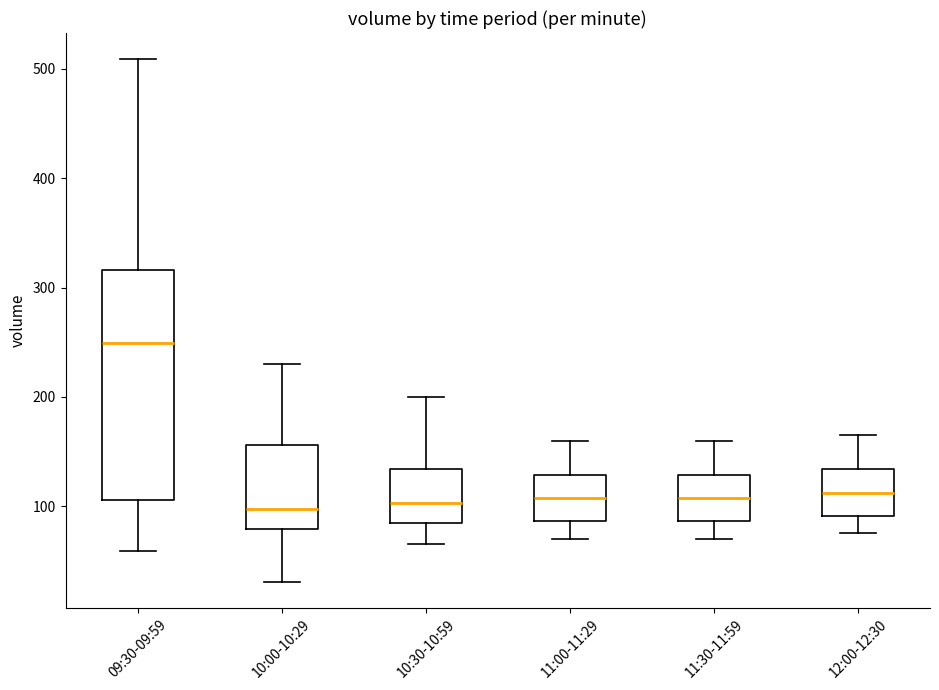

Reading left to right, transcribe this box plot: for each box, give where its median line is, the range the box spans, and where its two whiskers end, as read against the y-axis. The values are not printed on the chart, so give them approximately, as read against the axis.

09:30-09:59: median 250, box 110 to 320, whiskers 60 to 510
10:00-10:29: median 100, box 80 to 160, whiskers 30 to 230
10:30-10:59: median 100, box 90 to 130, whiskers 70 to 200
11:00-11:29: median 110, box 90 to 130, whiskers 70 to 160
11:30-11:59: median 110, box 90 to 130, whiskers 70 to 160
12:00-12:30: median 110, box 90 to 130, whiskers 80 to 170